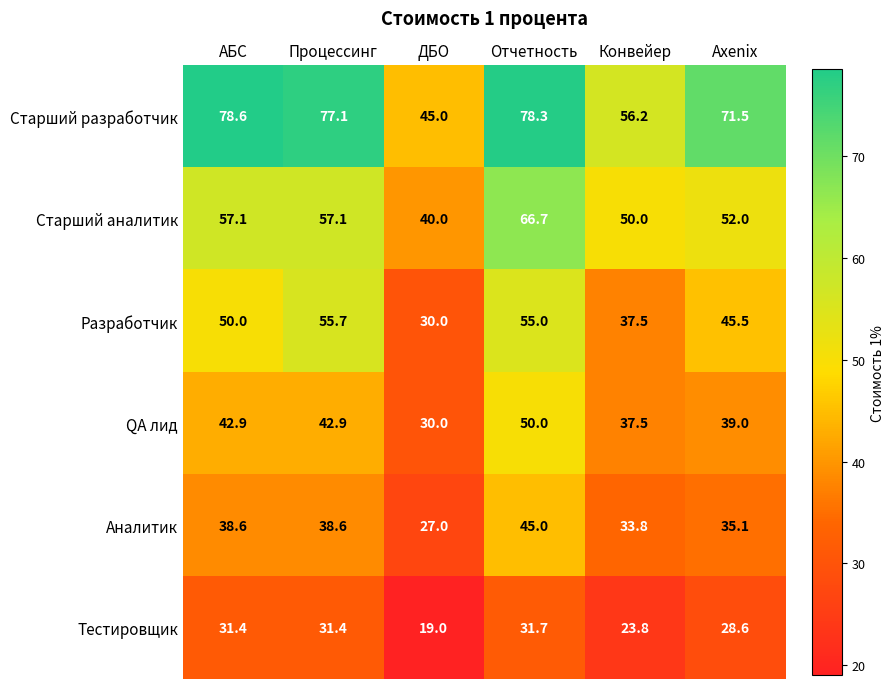

Rank the series by their maximum value, from highest to lowest.

Старший разработчик, Старший аналитик, Разработчик, QA лид, Аналитик, Тестировщик